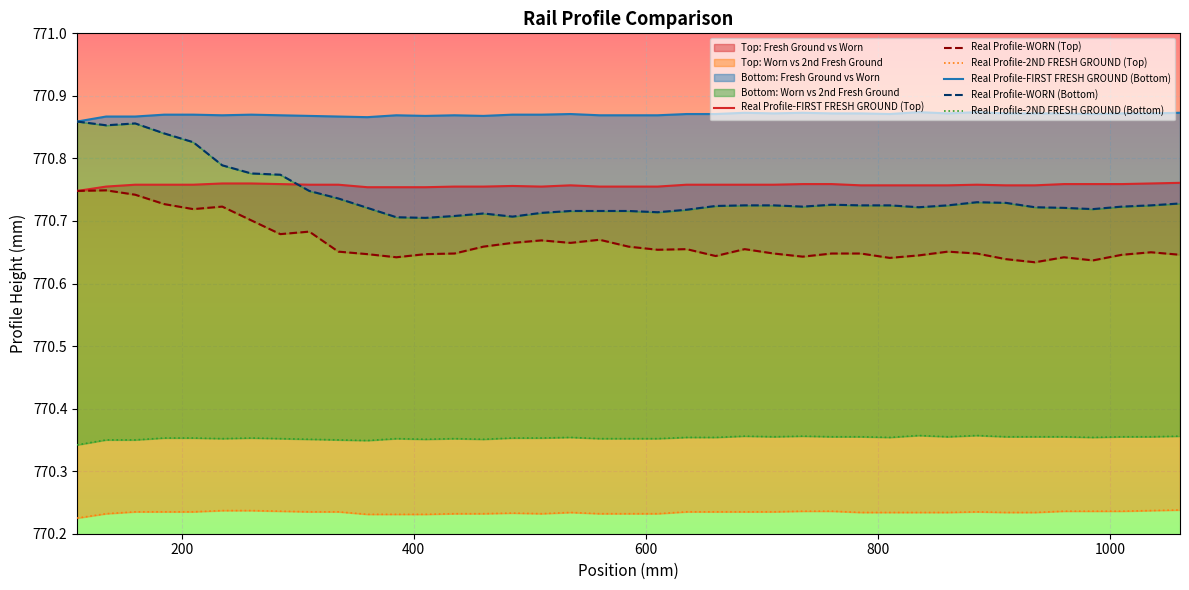

True or false: Real Profile-FIRST FRESH GROUND (Bottom) and Real Profile-2ND FRESH GROUND (Top) intersect in this chart.

False